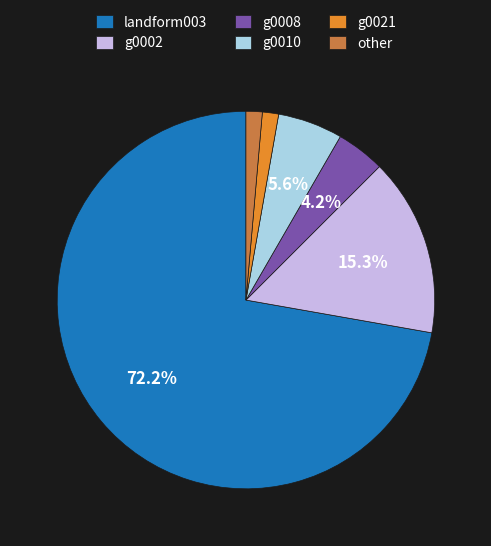

What is the majority slice?

landform003